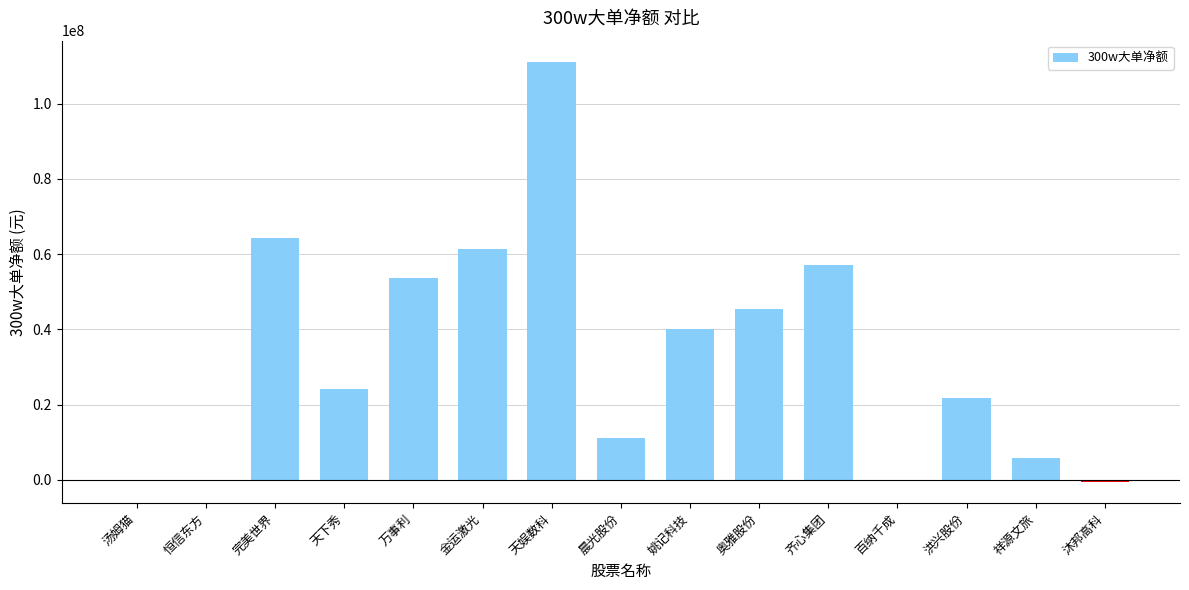

What is the average value?

33006867